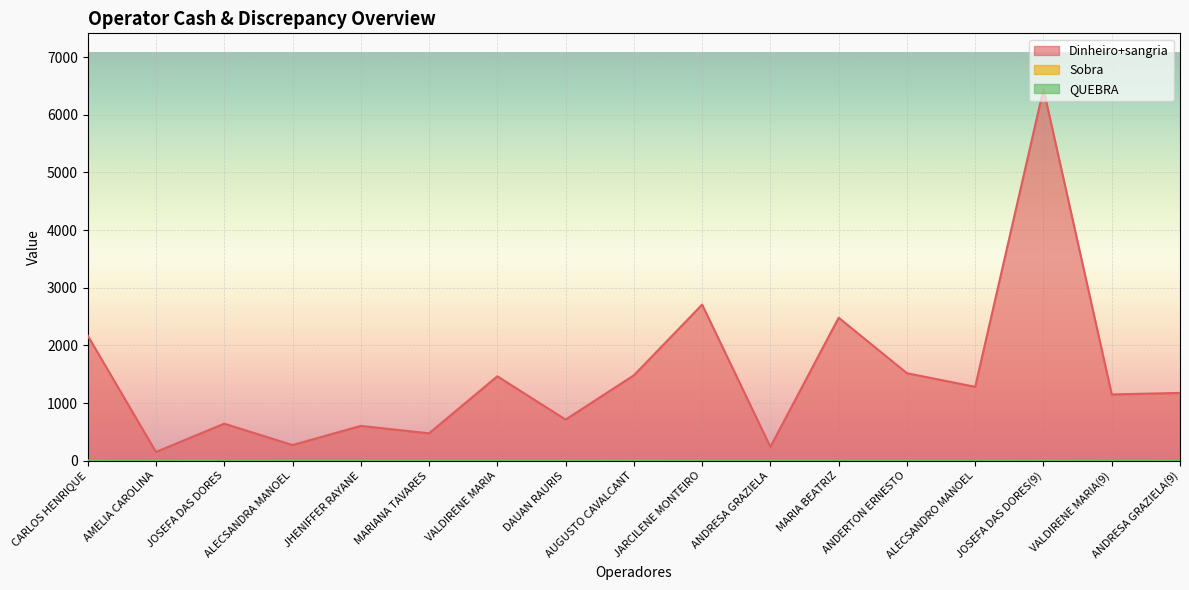

What is the approximate value of QUEBRA at ALECSANDRA MANOEL?

1.3